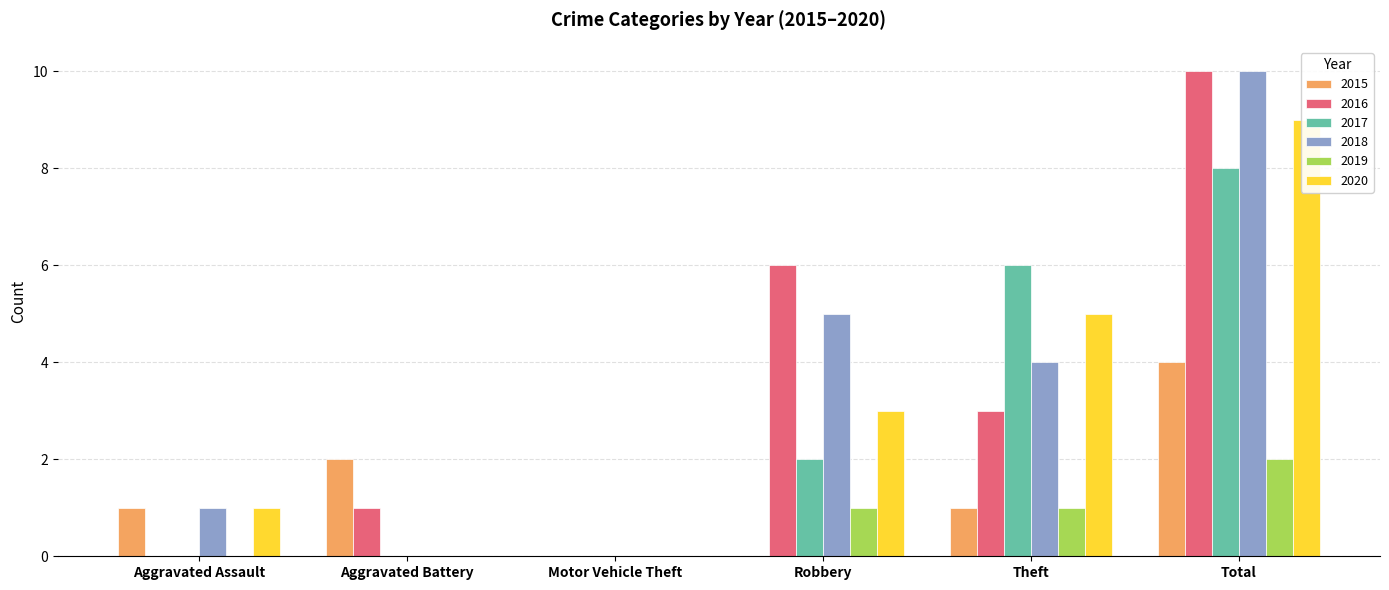

How many groups of bars are there?

6